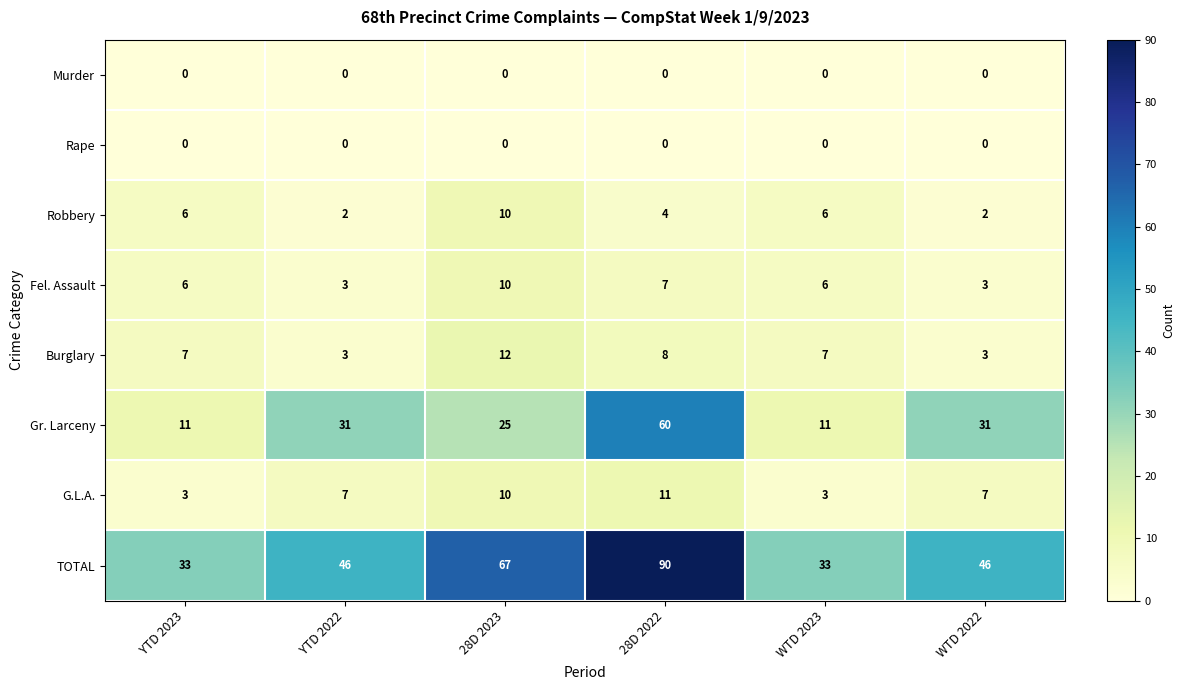

What is the difference between the G.L.A. values at YTD 2023 and YTD 2022?

4